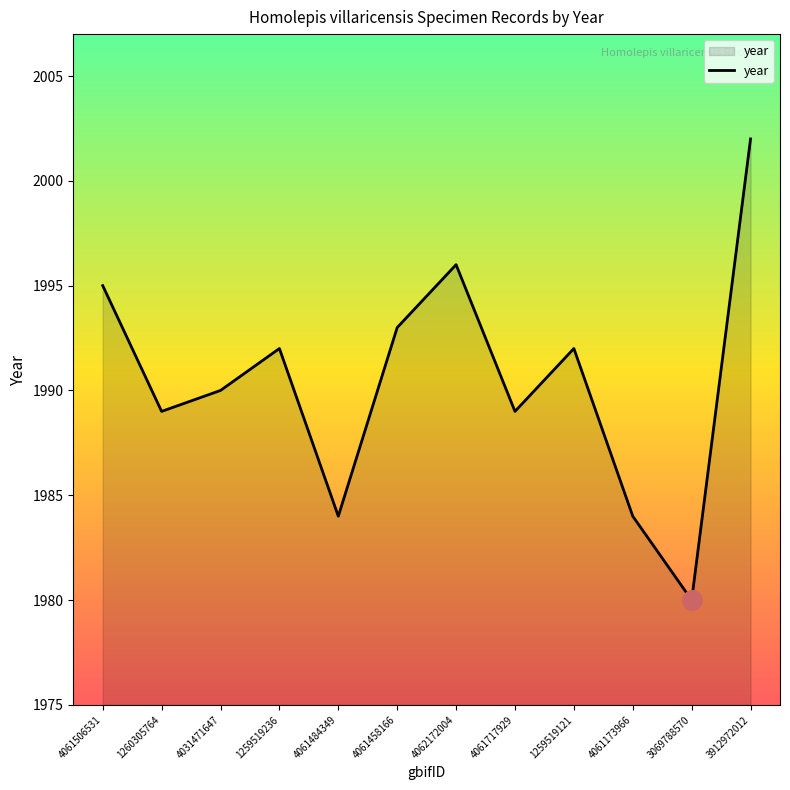

Reading left to right, extract all data points from this chart.

1995	1989	1990	1992	1984	1993	1996	1989	1992	1984	1980	2002